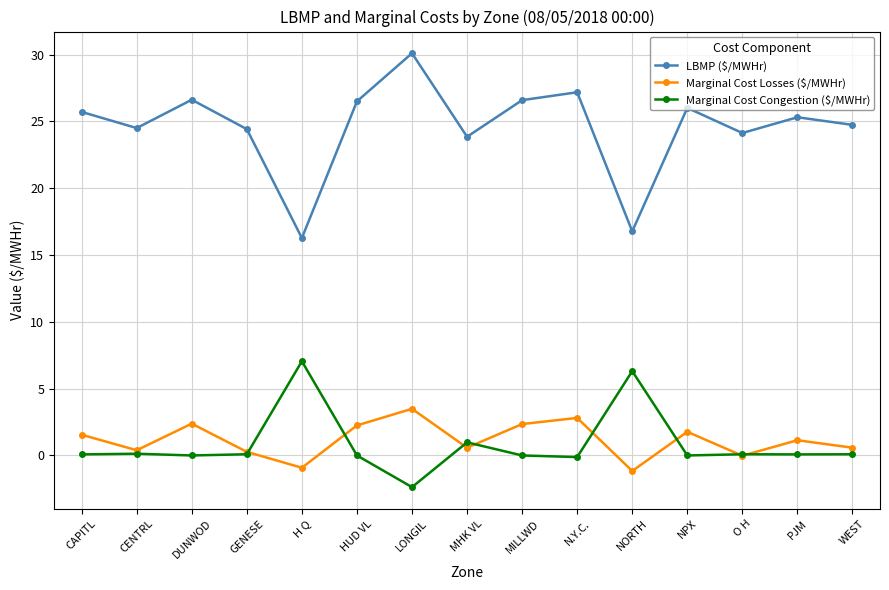

Which series has the largest total across all categories?

LBMP ($/MWHr)